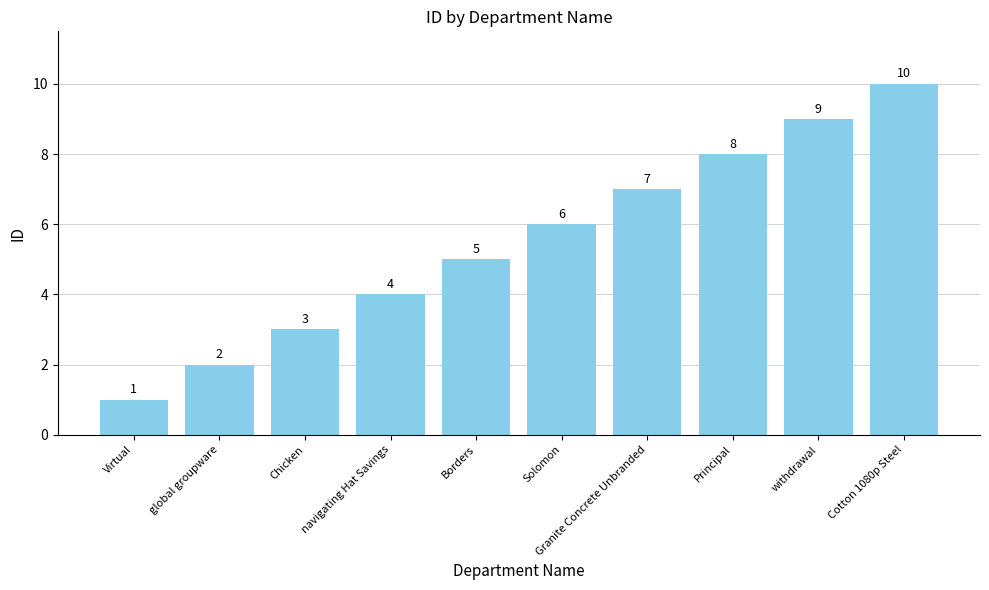

Reading right to left, what are all the values shown in this chart?

10	9	8	7	6	5	4	3	2	1